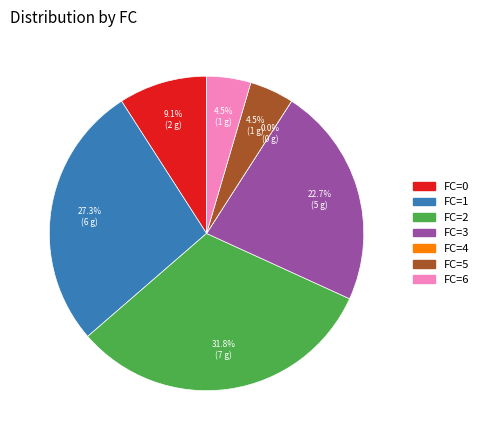

Count the number of slices in the pie.

7